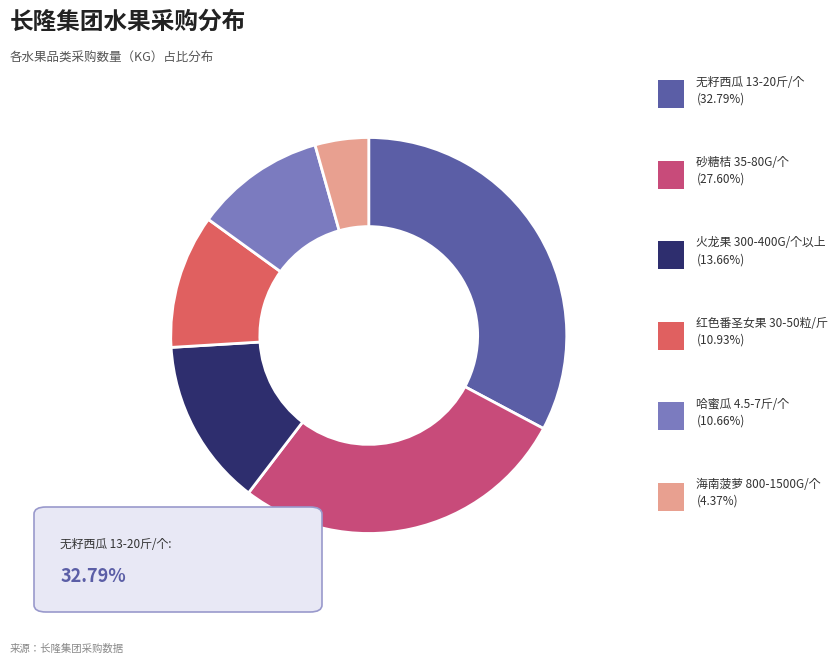

Is there a majority slice in this chart?

No